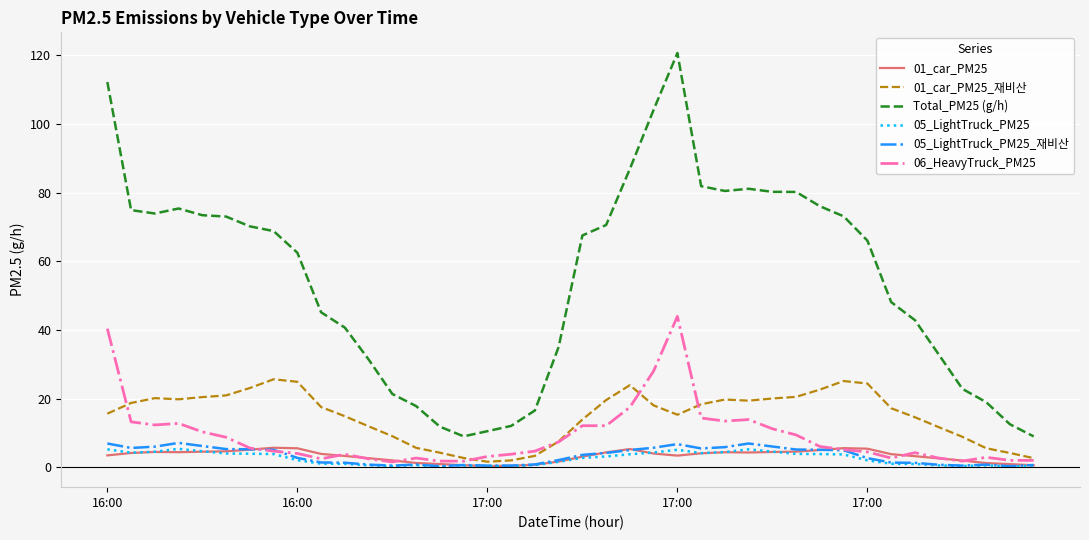

True or false: 05_LightTruck_PM25 and 01_car_PM25 cross at least once.

True